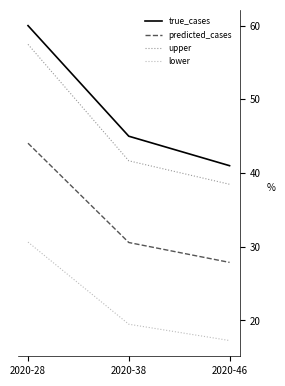

Reading right to left, extract all data points from this chart.

true_cases: 2020-46=41.0	2020-38=45.0	2020-28=60.0
predicted_cases: 2020-46=27.9	2020-38=30.6	2020-28=44.0
upper: 2020-46=38.5	2020-38=41.7	2020-28=57.5
lower: 2020-46=17.3	2020-38=19.5	2020-28=30.6